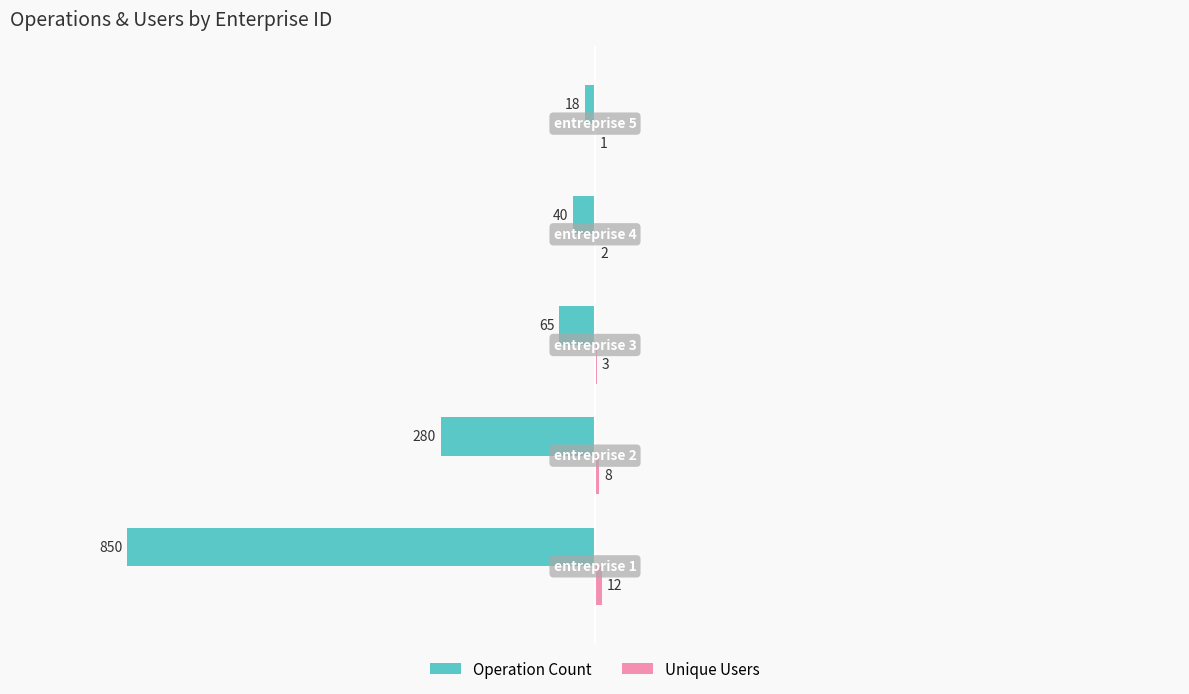

What is the sum of all Operation Count values?

-1253